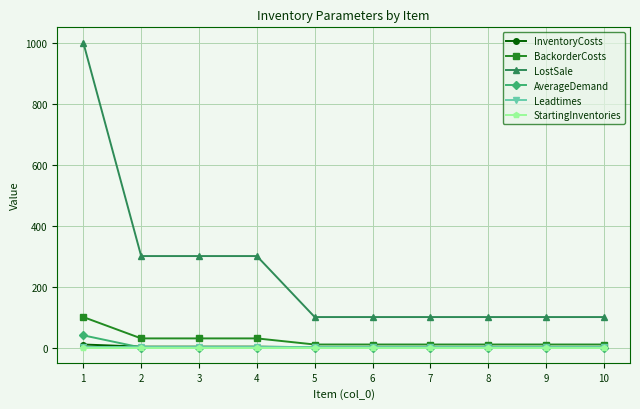

What is the spread (max minus min) of values at 7?

100